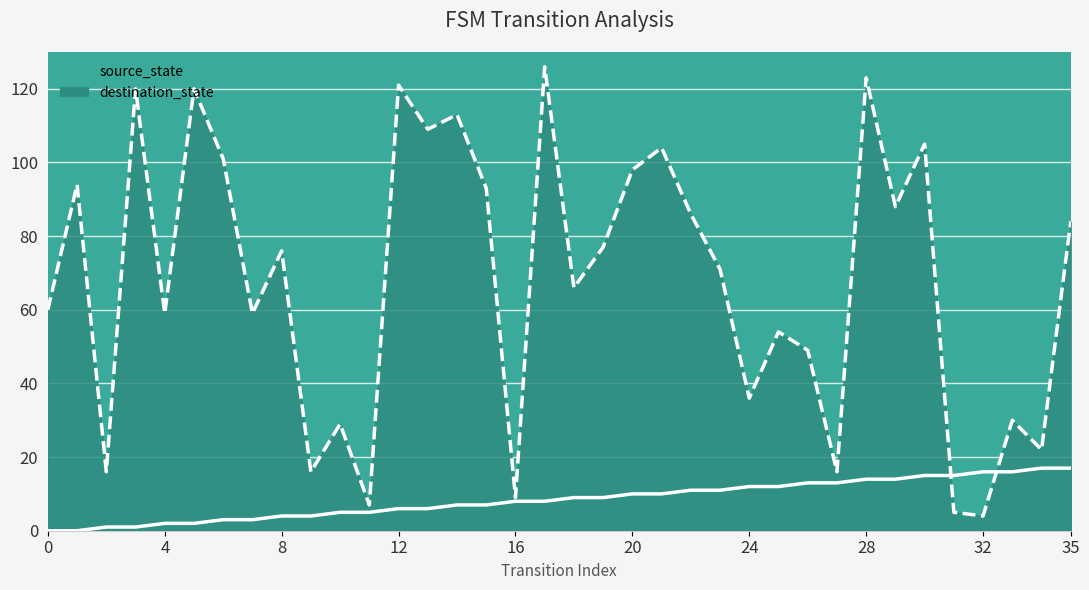

Where is source_state nearest to the value 8?

16